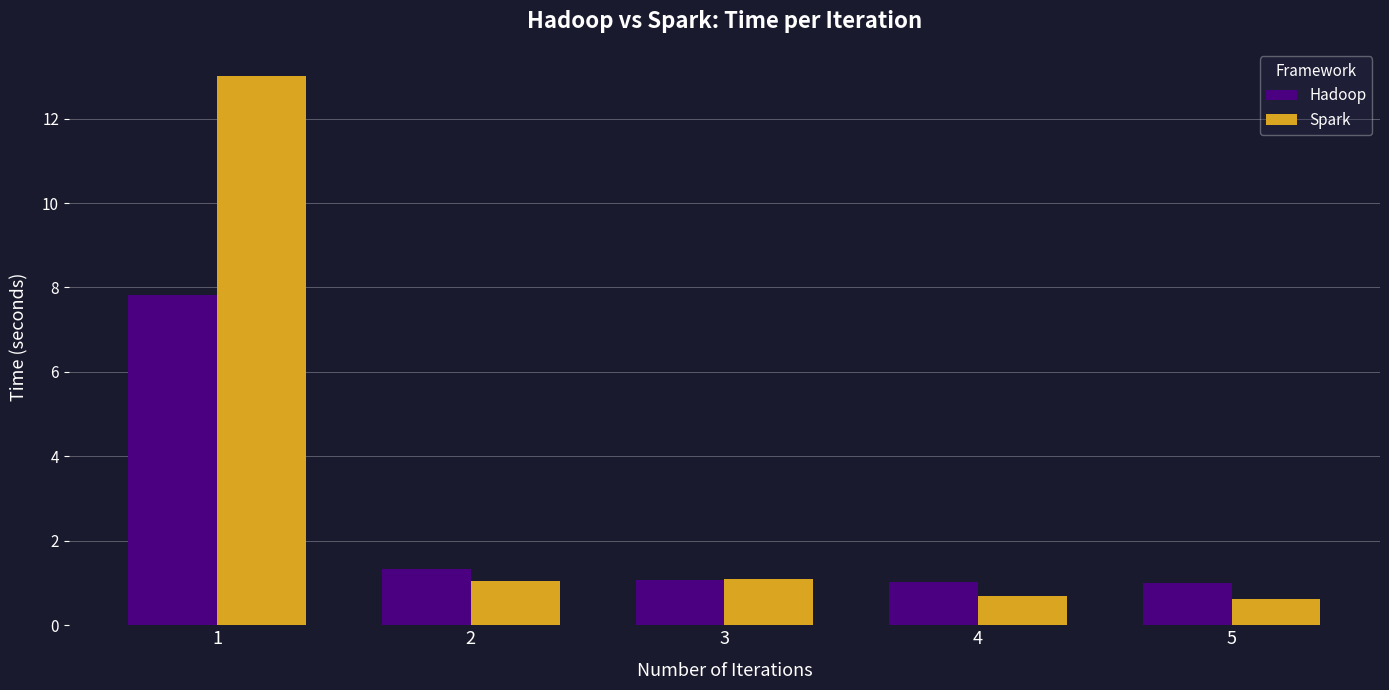

Is the value of Spark at 4 greater than the value of Hadoop at 5?

No